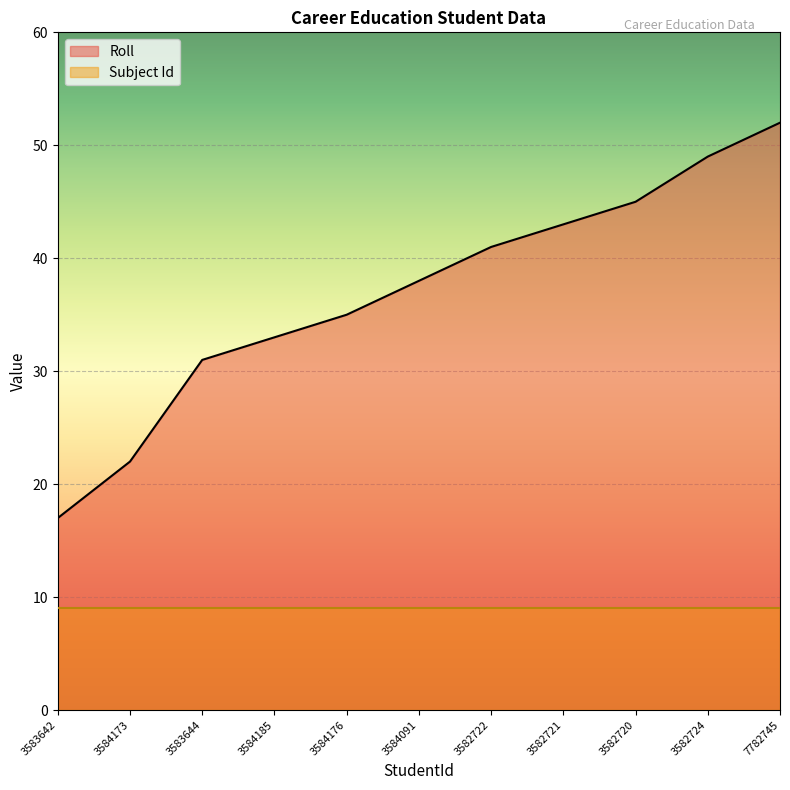

Is it true that the value at 3583644 is 16?

False